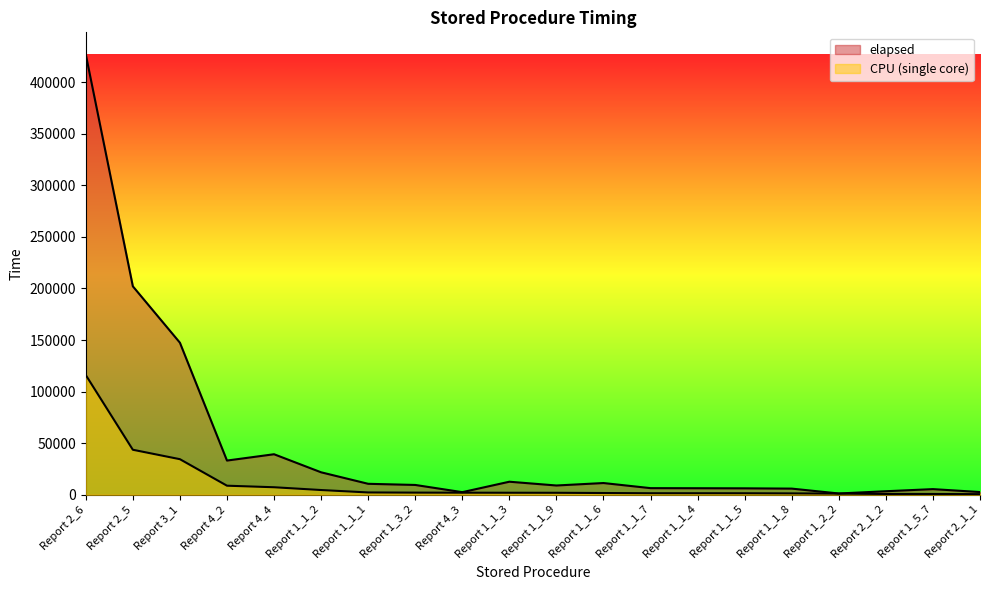

Is it true that elapsed equals 6347.0 at Report 1_1_4?

True